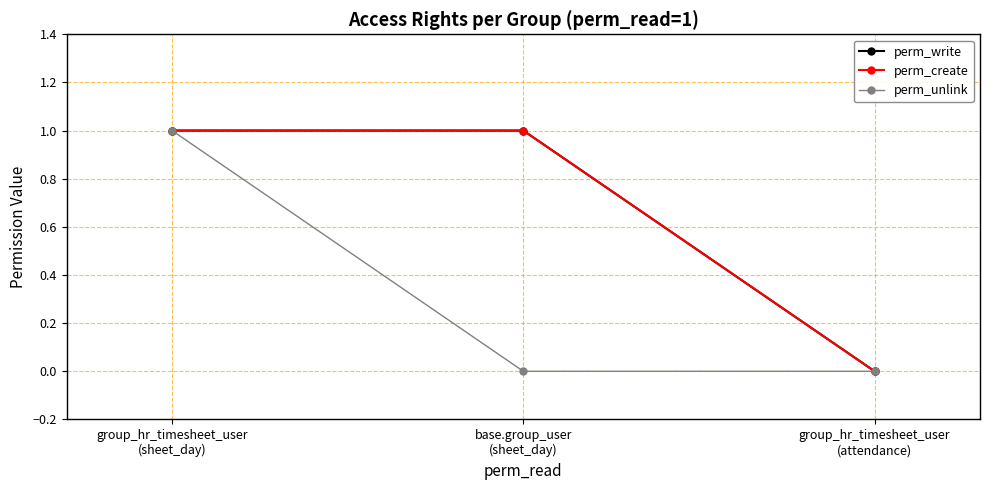

Is it true that perm_create equals 1 at group_hr_timesheet_user
(sheet_day)?

True